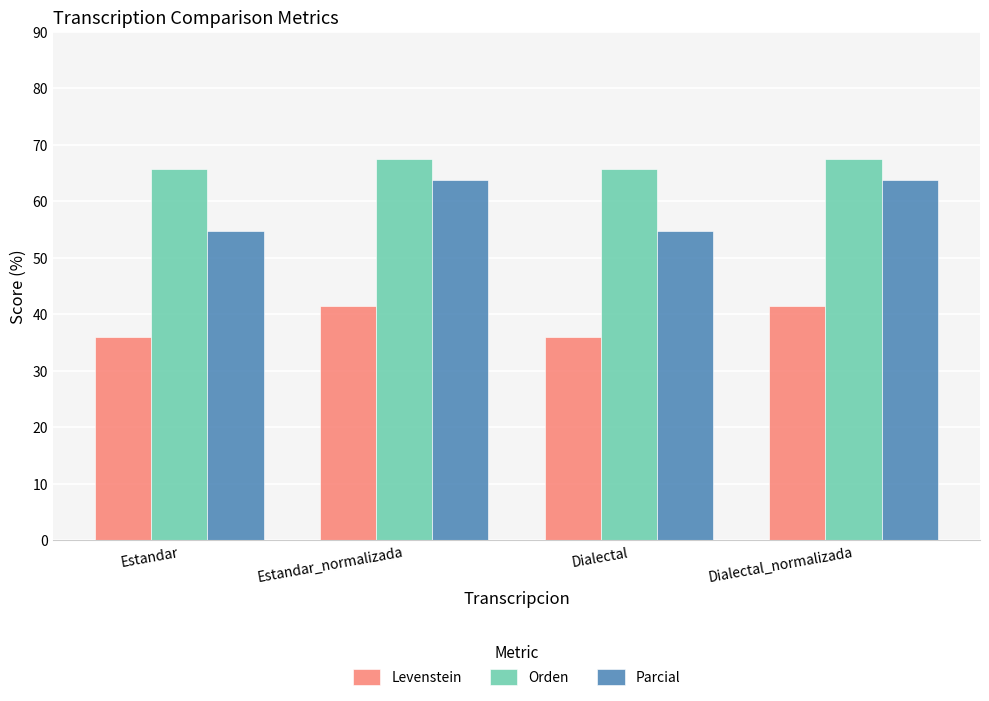

Is the value of Levenstein at Dialectal greater than the value of Orden at Estandar_normalizada?

No